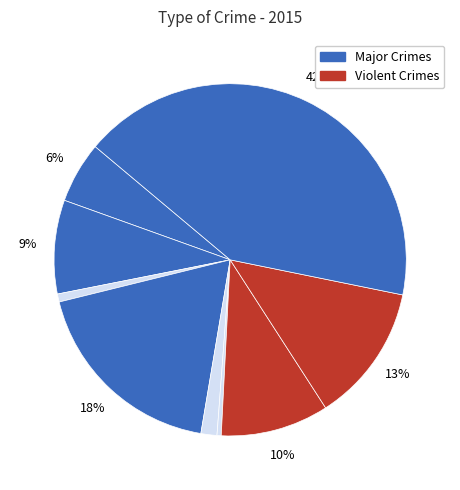

To the nearest percent, what is the difference between the largest and smallest slice percentages?

42%